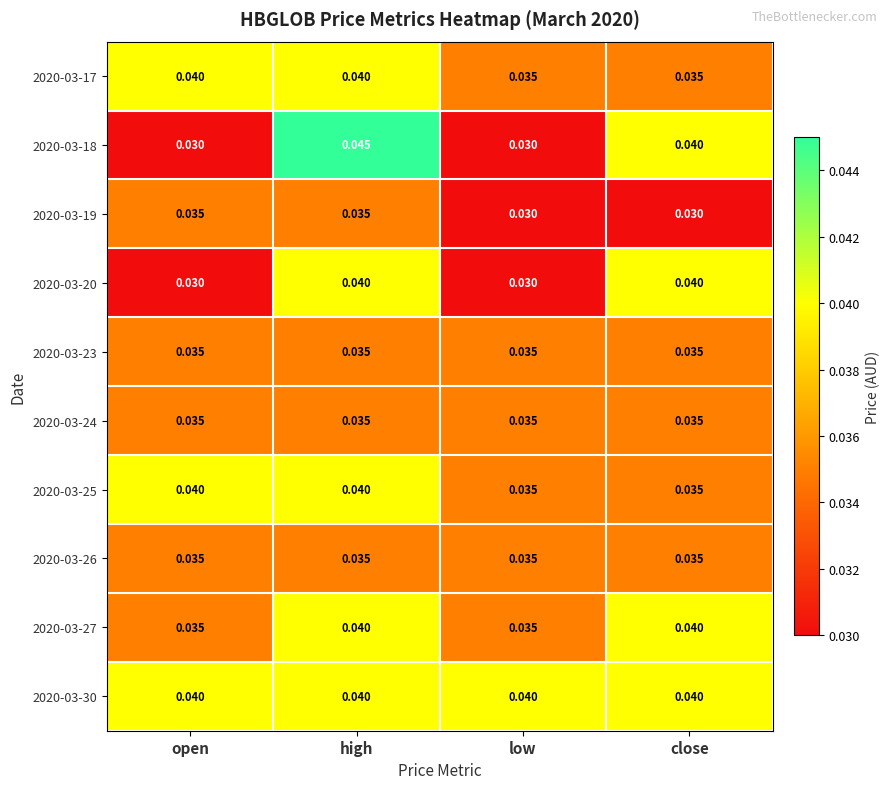

Is the value of 2020-03-18 at open greater than the value of 2020-03-25 at low?

No